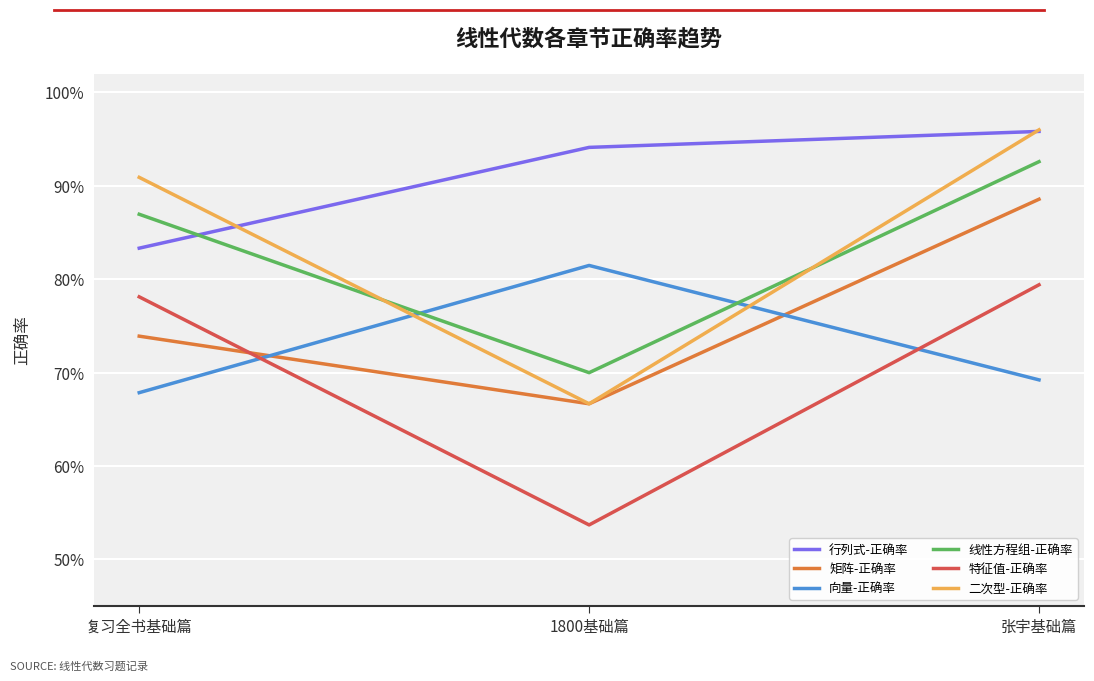

Is this an area chart (filled region under the line)?

No